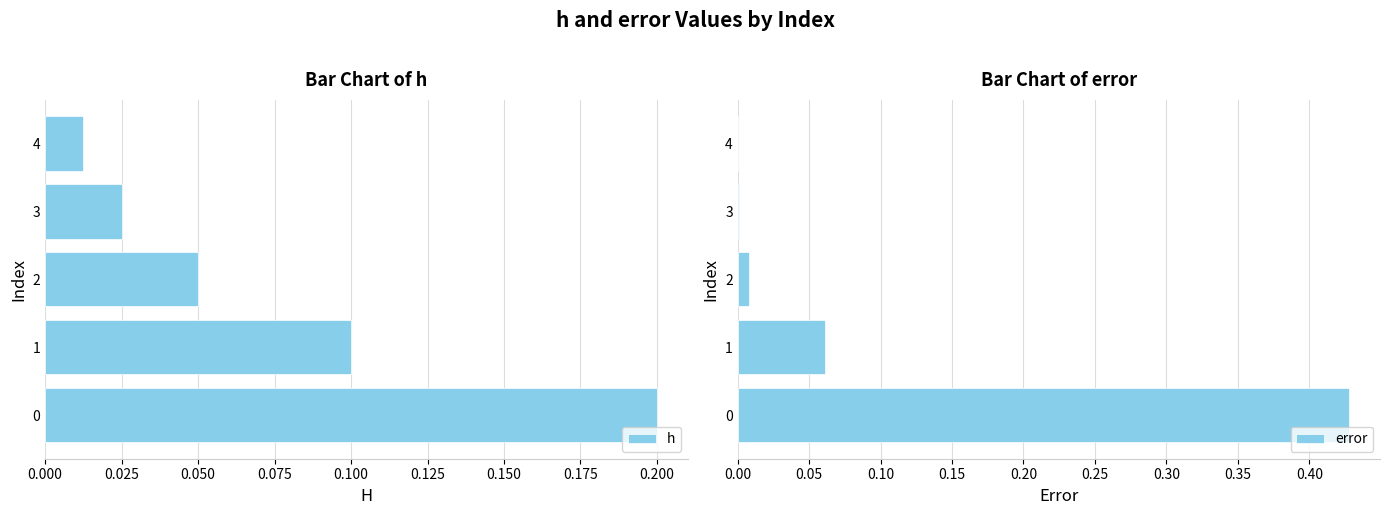

What is the difference between the highest and lowest values at 0.000?

0.2